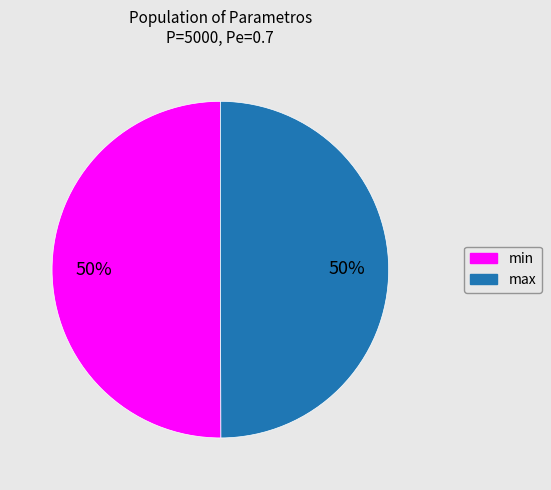

Is it true that max is 50% of the pie?

True